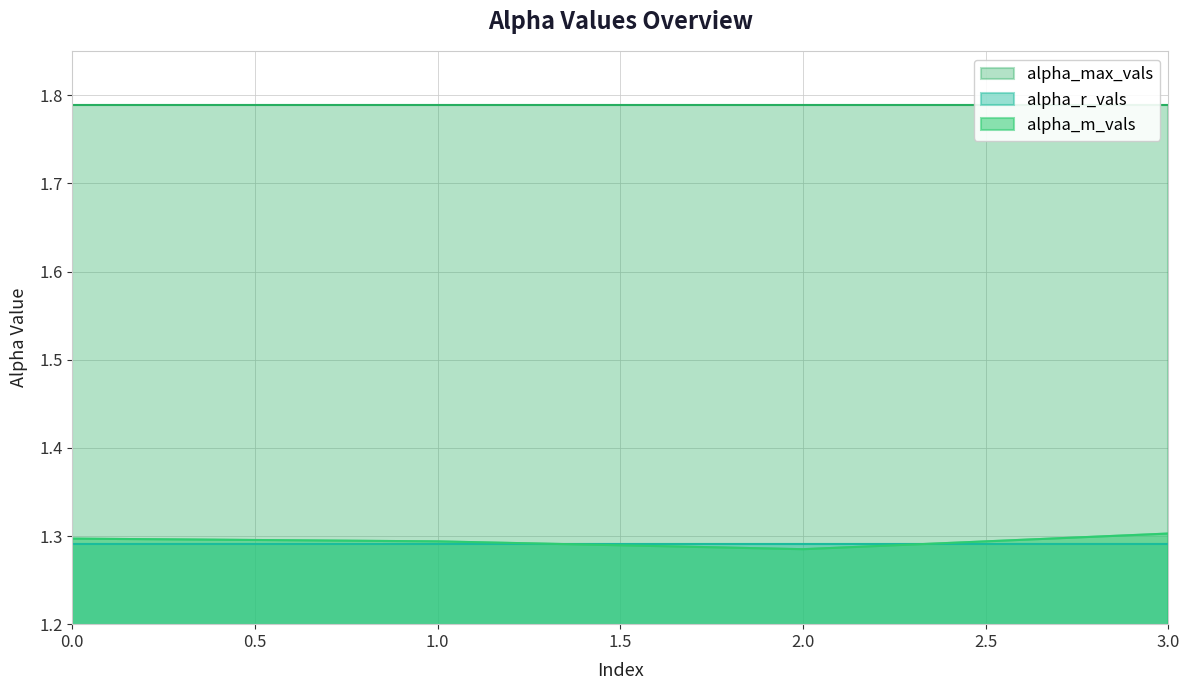

What is the approximate value of alpha_m_vals at 1?

1.3